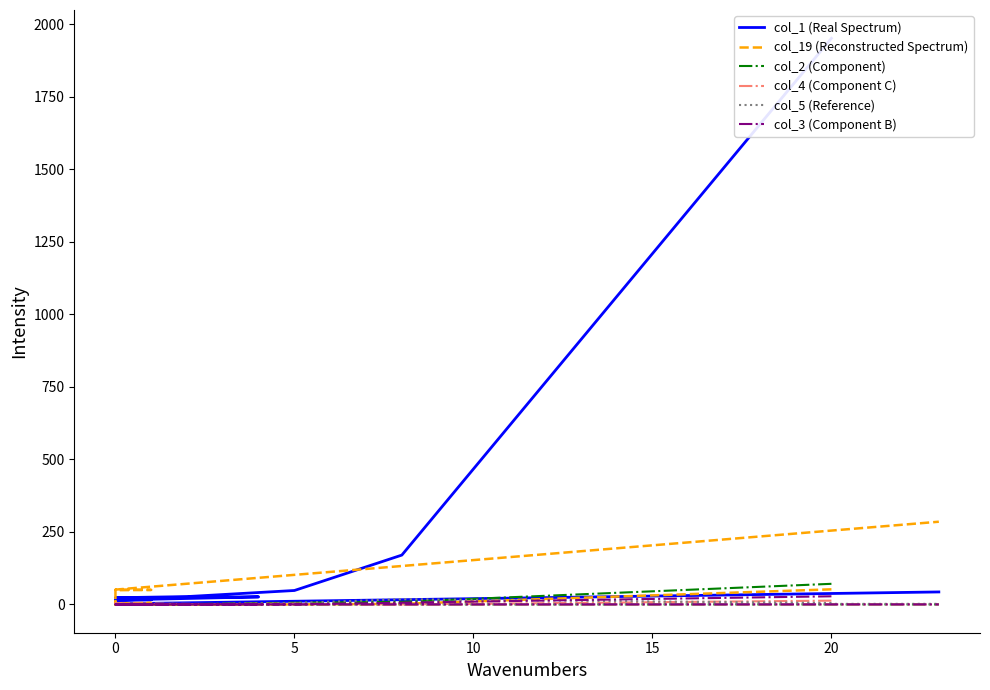

What is the sum of all col_5 (Reference) values?

37